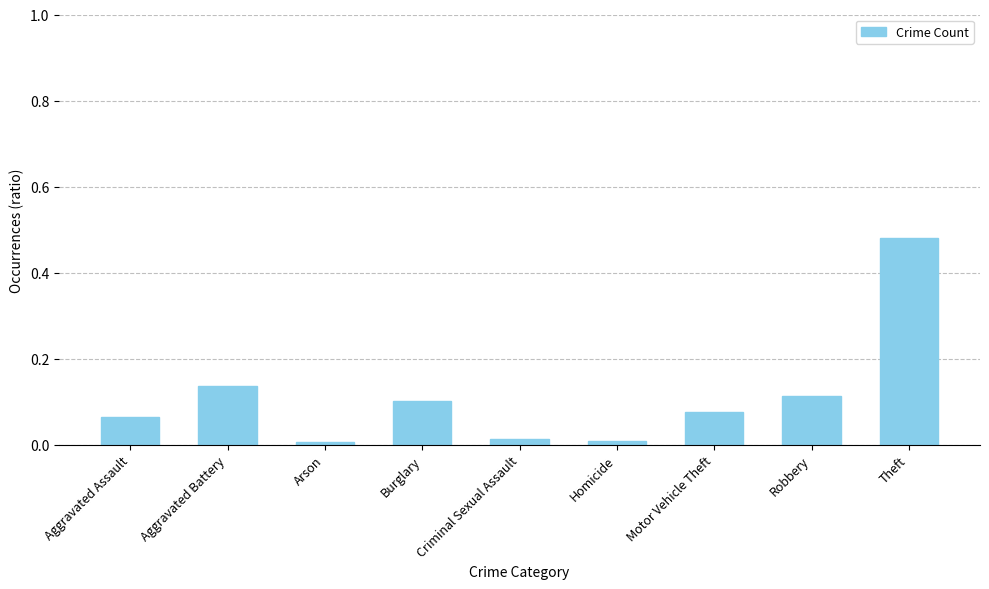

True or false: the data shows 0.2 at Theft.

False